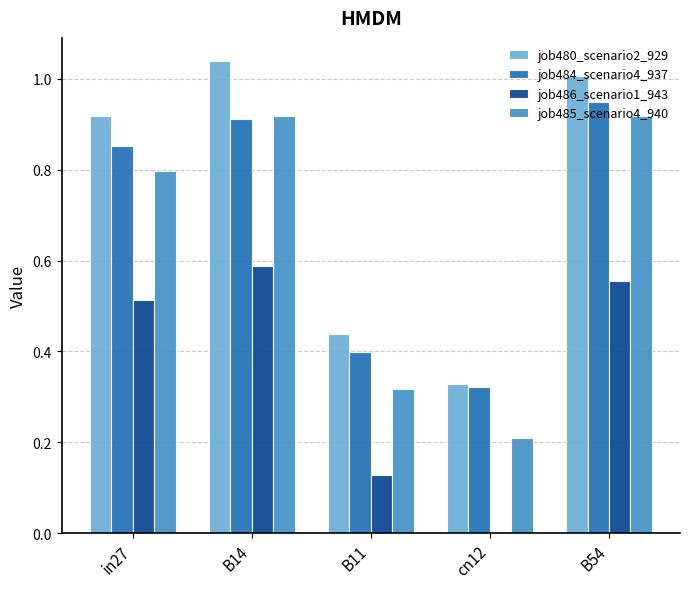

How many groups of bars are there?

5